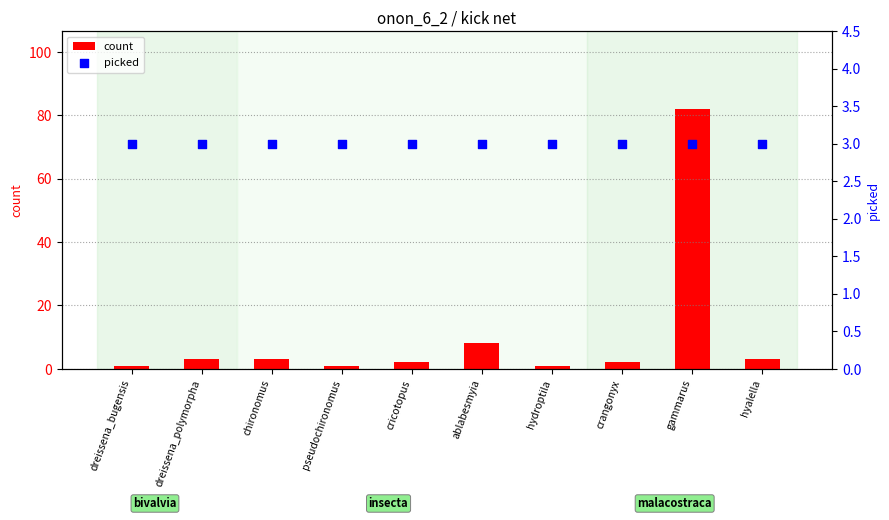

Is the value of picked at chironomus greater than the value of count at chironomus?

No